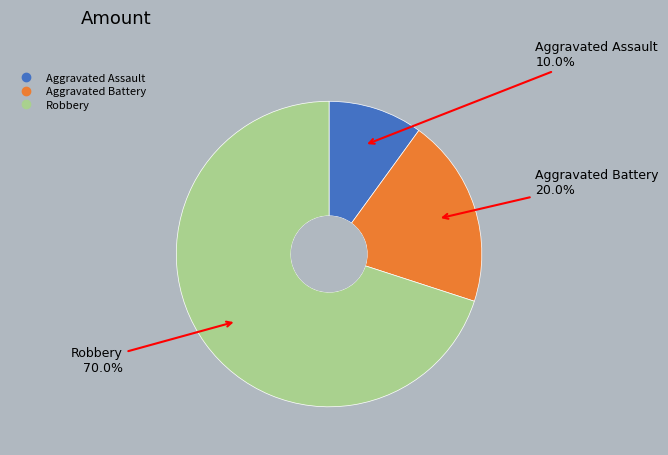

To the nearest percent, what is the difference between the Aggravated Battery and Aggravated Assault slice percentages?

10%